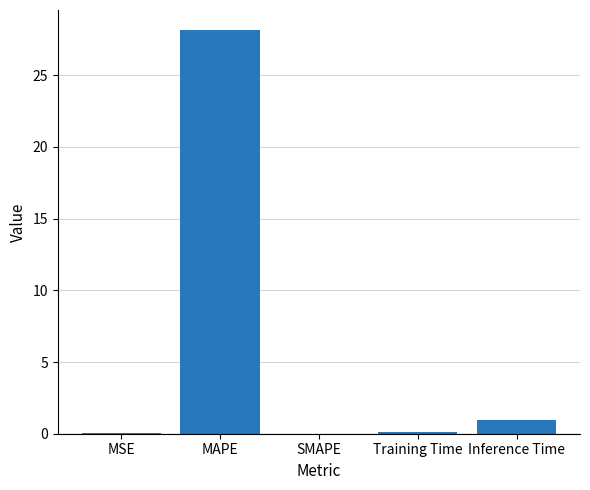

Which has a higher value, MAPE or Inference Time?

MAPE